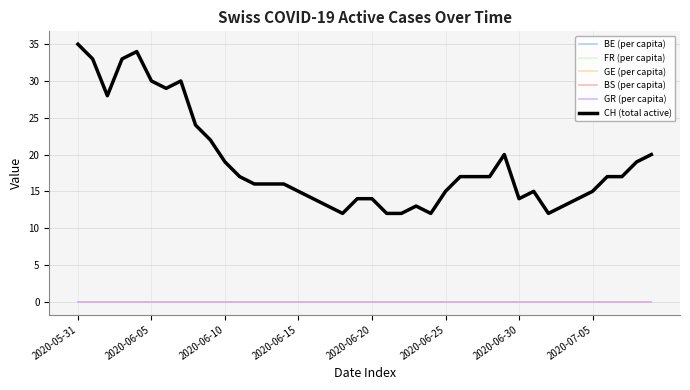

True or false: BS (per capita) and CH (total active) cross at least once.

False